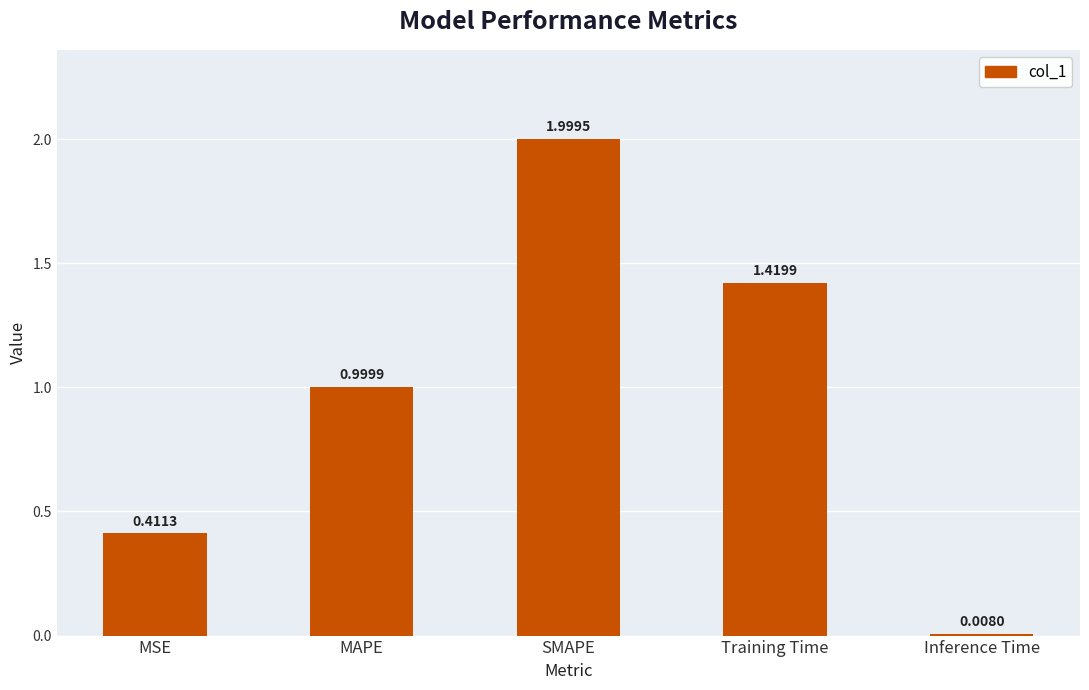

The chart shows a value of 2.8 at SMAPE. True or false?

False